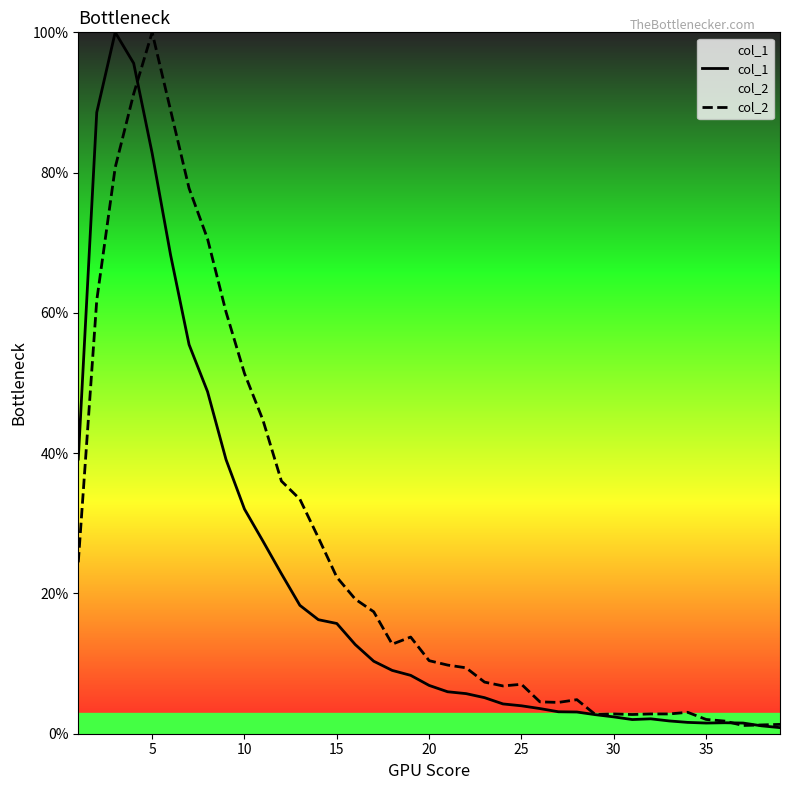

Does the chart display data point markers on the line(s)?

No